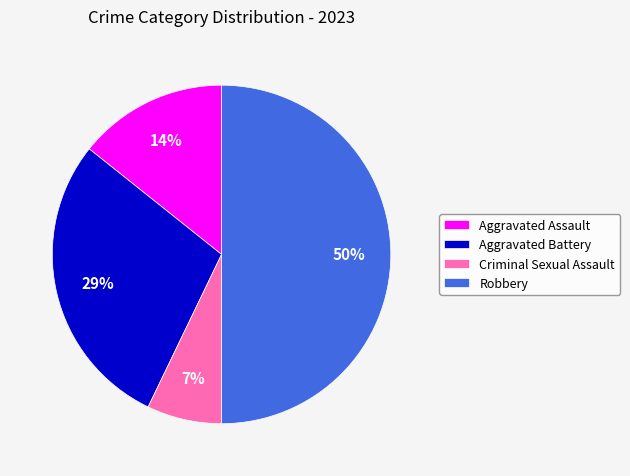

How many segments does this pie chart have?

4